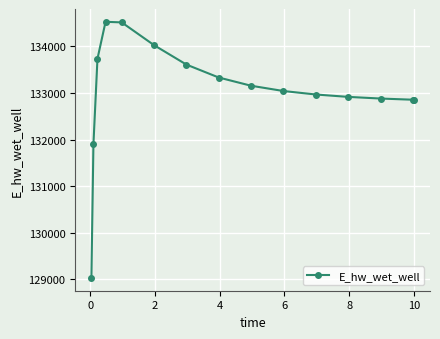

What is the smallest value displayed?

129032.5